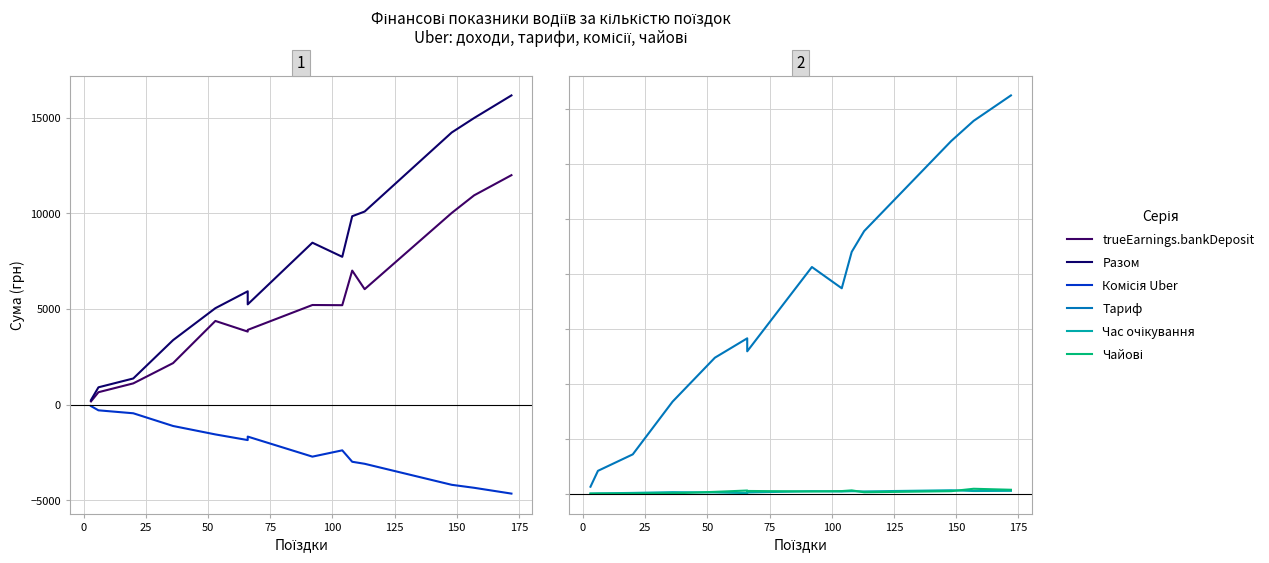

Count the number of data series in this chart.

6